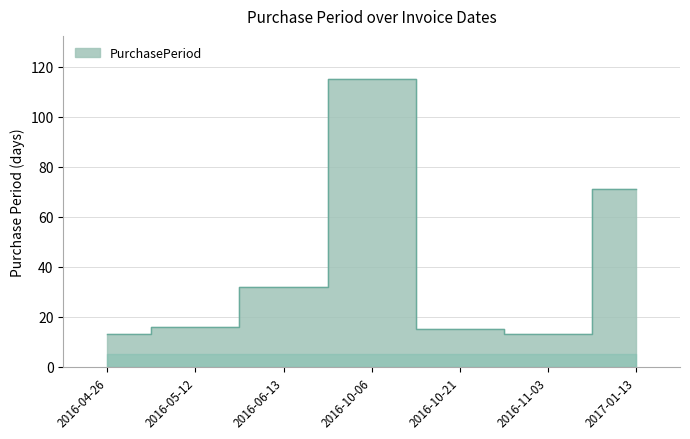

True or false: the data shows 16 at 2016-05-12.

True